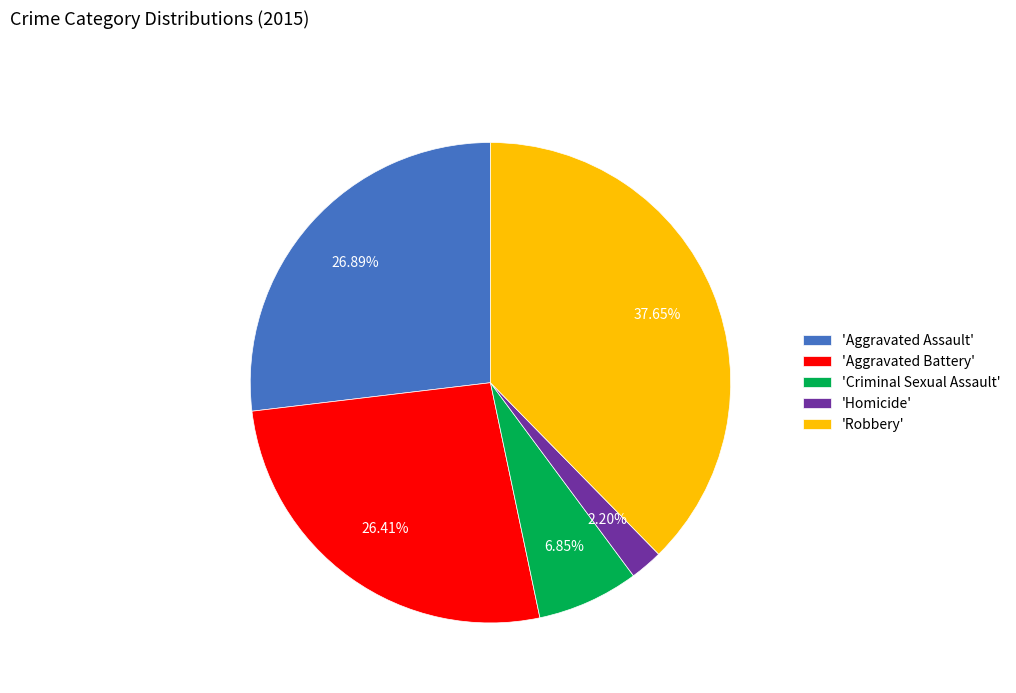

Does 'Criminal Sexual Assault' account for over 50% of the chart?

No